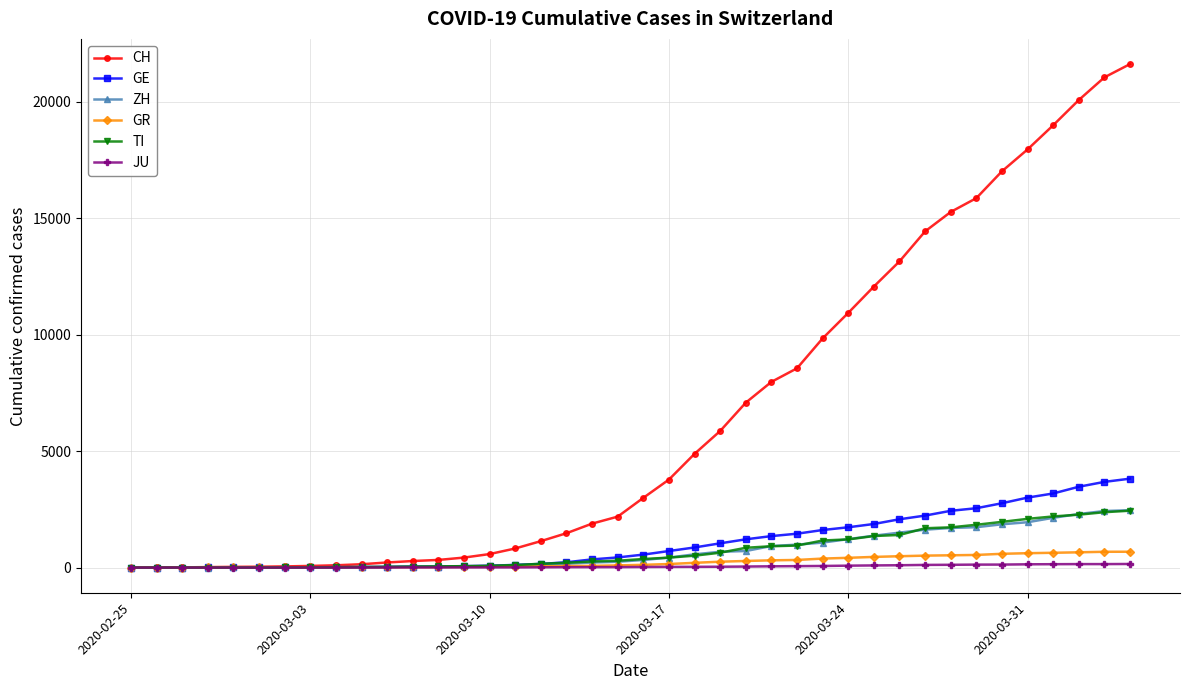

What is the highest value of the TI series?

2442